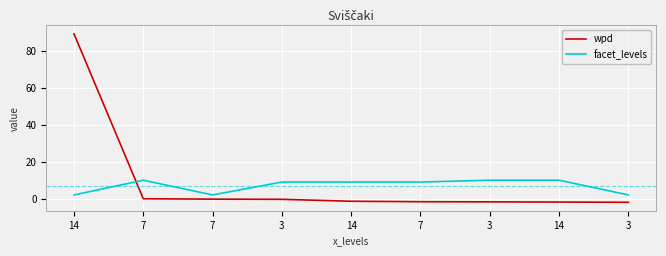

What are all the series names shown in the legend?

wpd, facet_levels